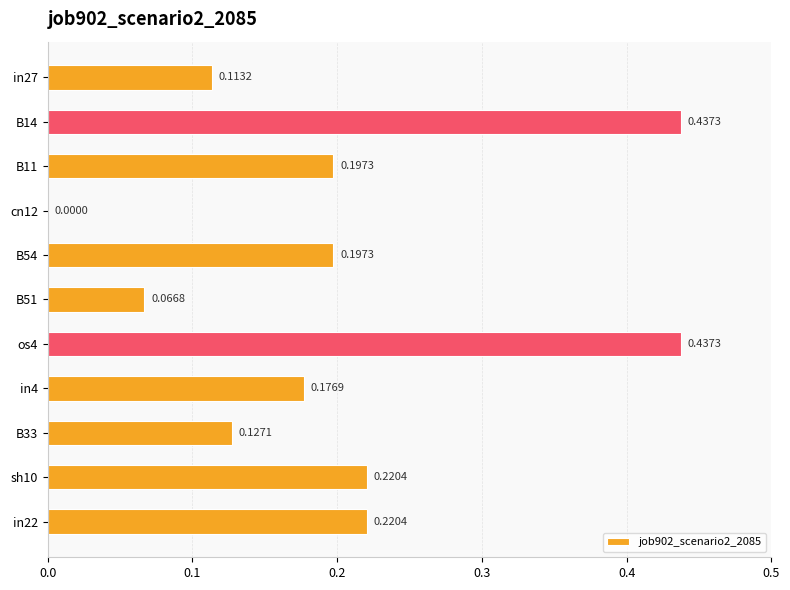

Which has a higher value, B51 or B11?

B11